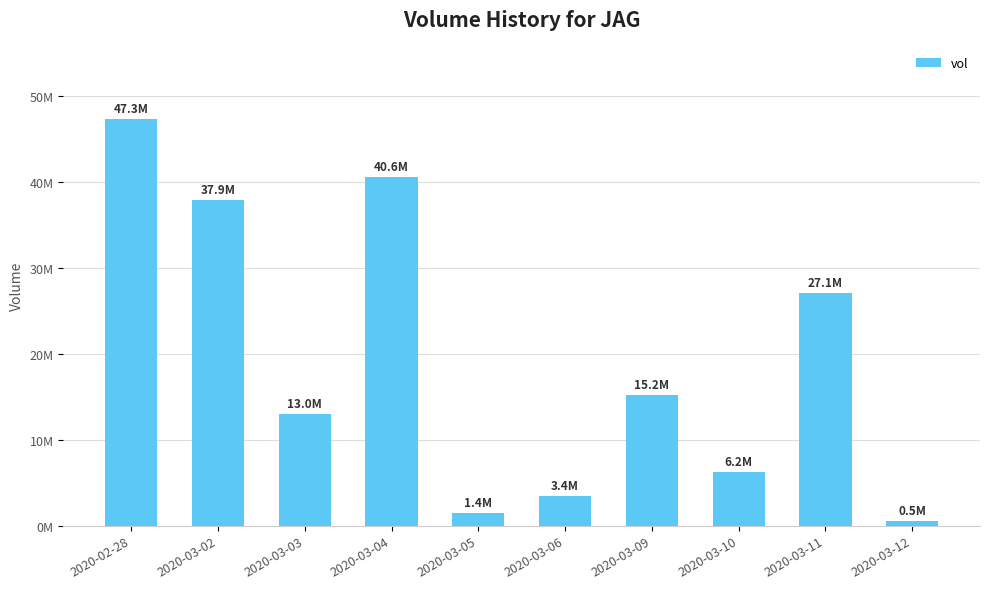

True or false: the data shows 15187800 at 2020-03-09.

True